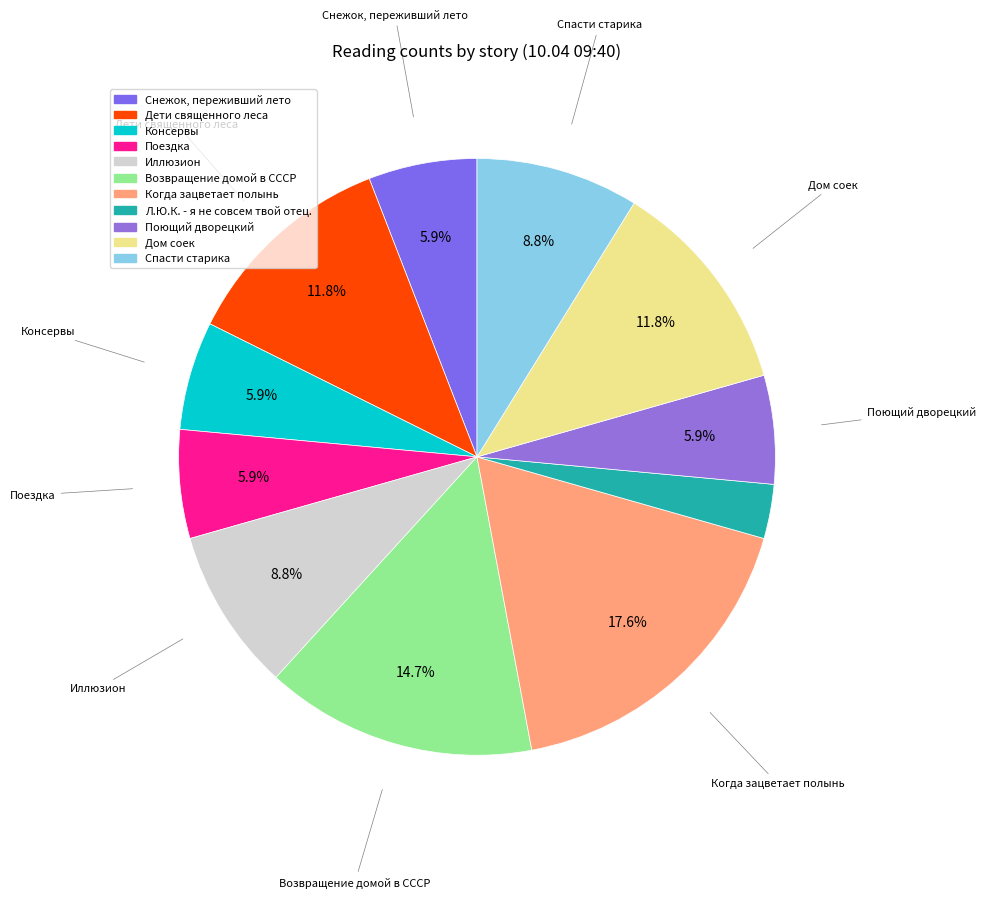

How many slices are in this pie chart?

11